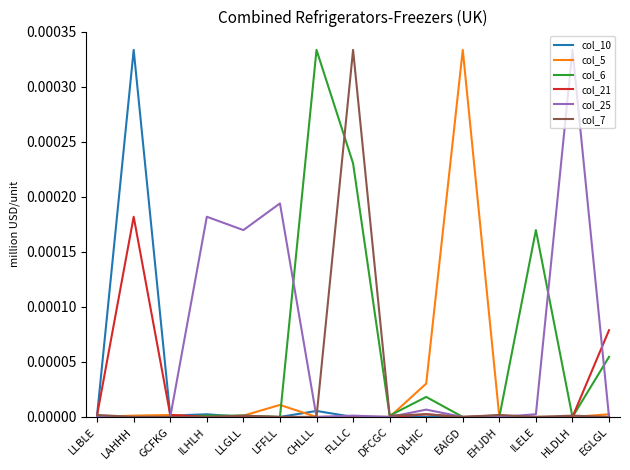

True or false: col_10 has a value of 0.0 at LLGLL.

True